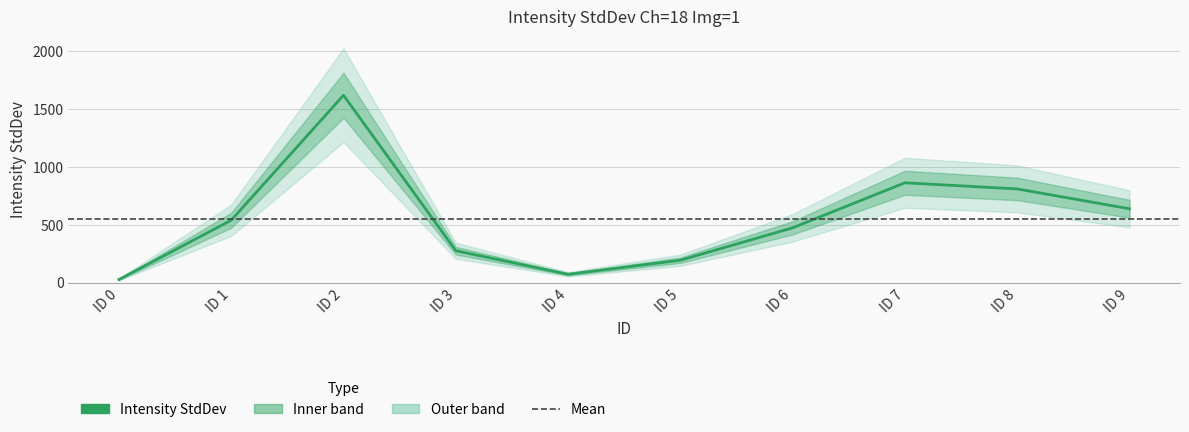

Where is the first local minimum?

ID 4